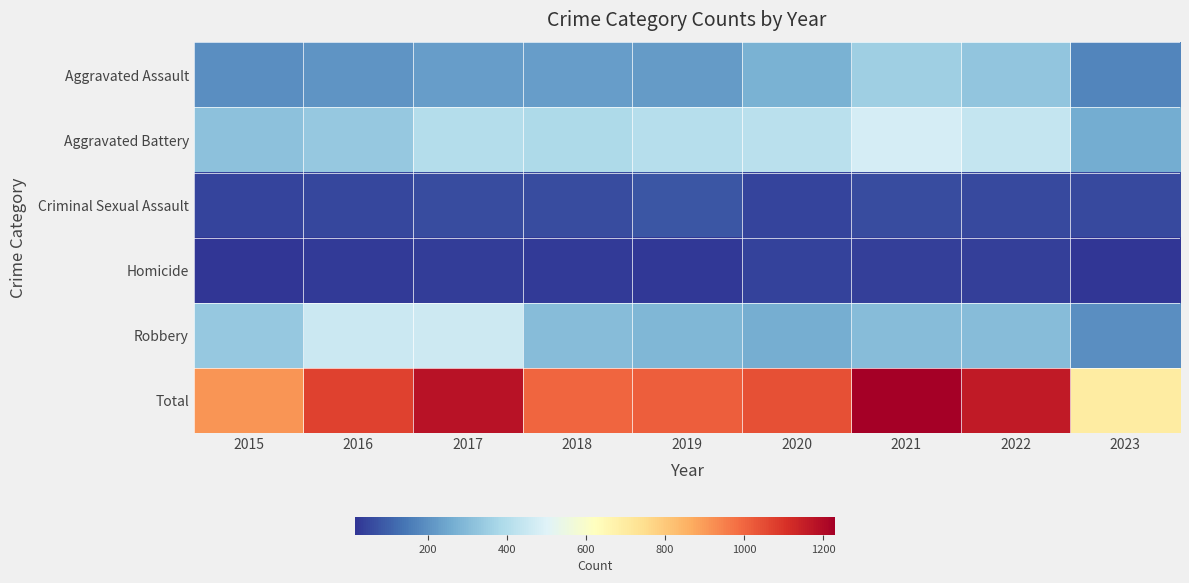

Which series changed the most between 2018 and 2021?

Total